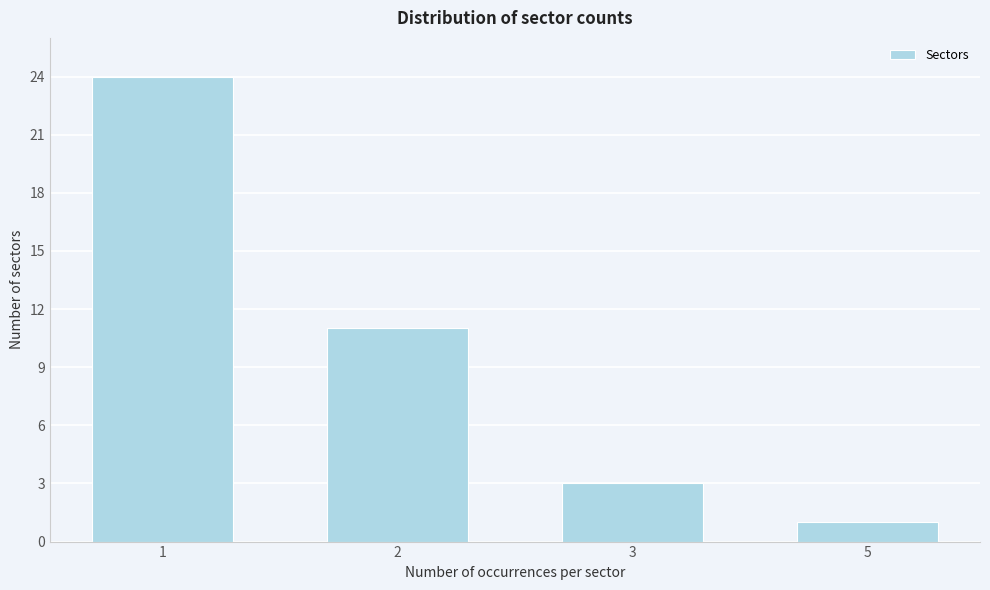

Reading left to right, extract all data points from this chart.

1=24	2=11	3=3	5=1